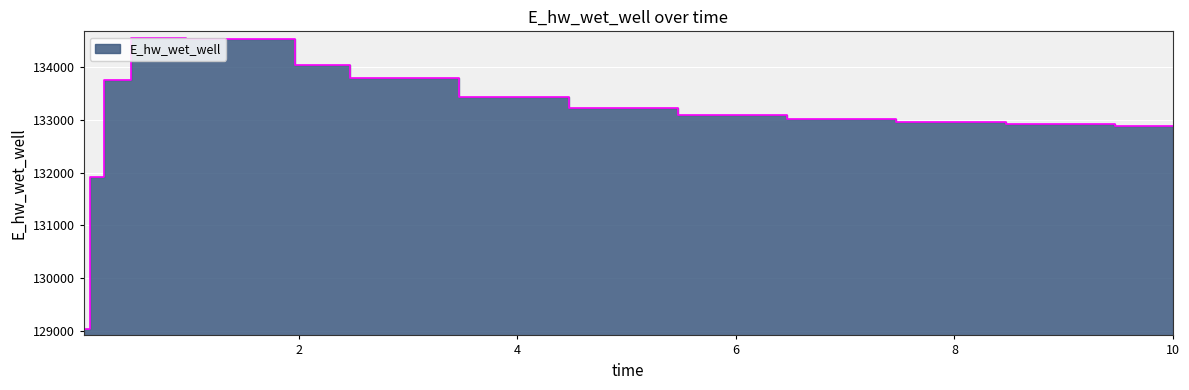

How many lines are shown in the chart?

1